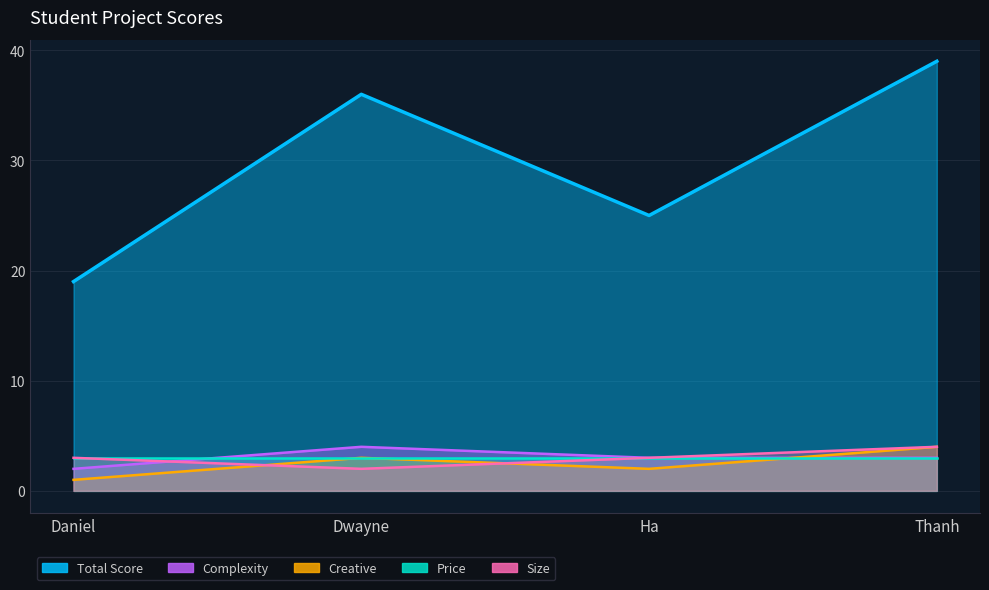

What is the total value across all series at Thanh?

50